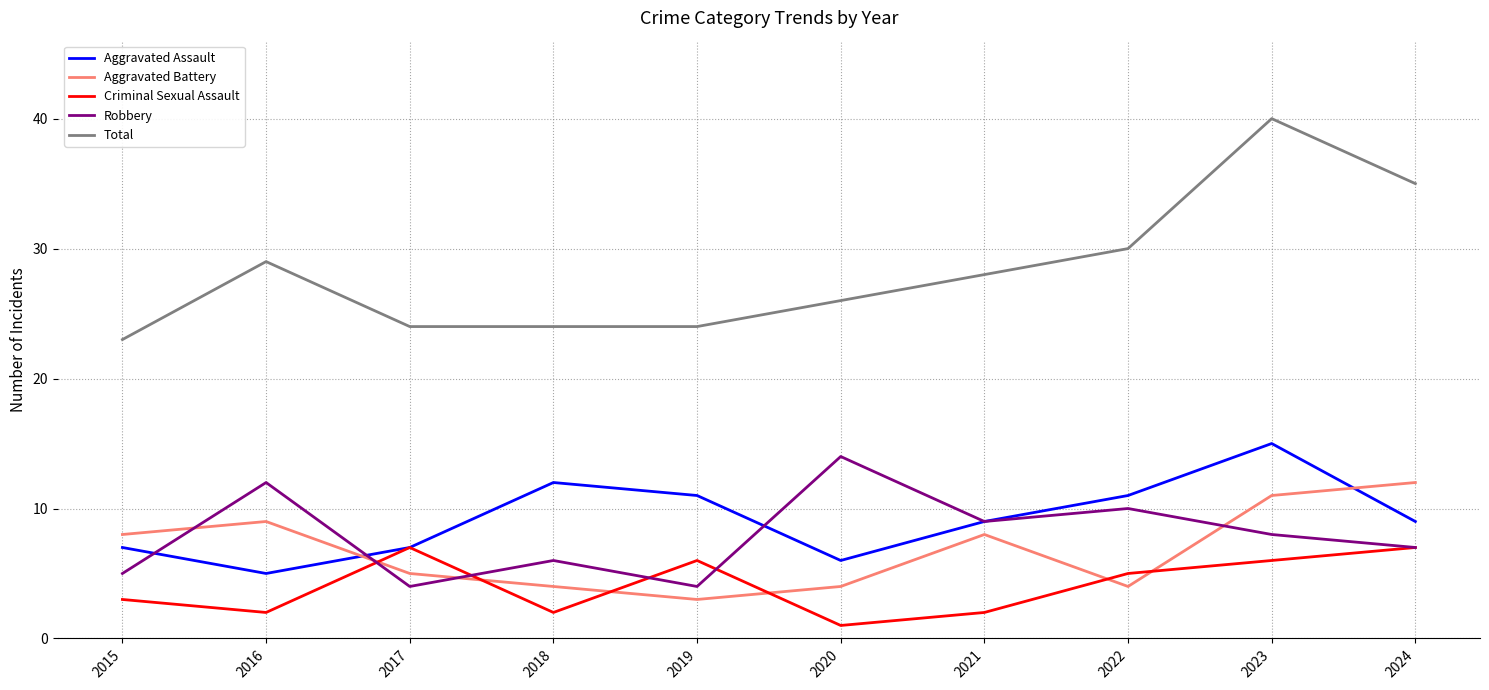

Rank the series at 2018 from highest to lowest value.

Total, Aggravated Assault, Robbery, Aggravated Battery, Criminal Sexual Assault